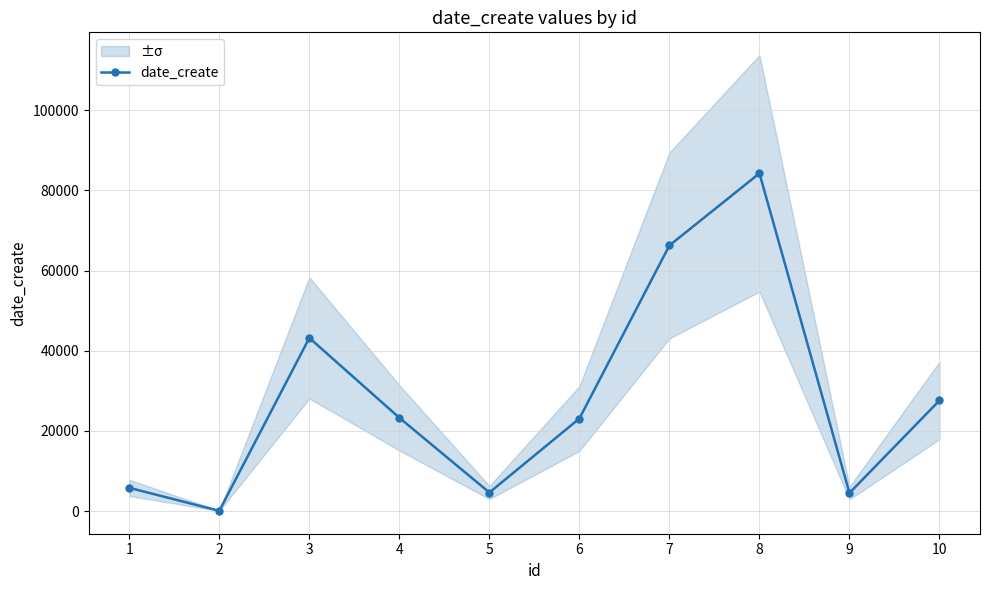

Reading left to right, list all the values displayed in this chart.

1=5808	2=77	3=43194	4=23277	5=4645	6=23089	7=66252	8=84228	9=4522	10=27599